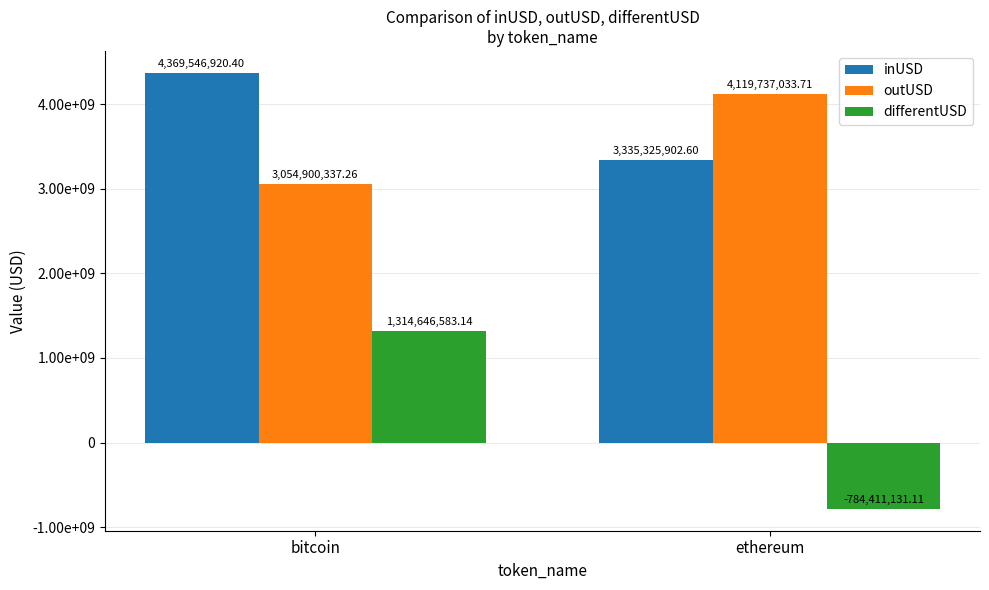

Does the chart contain stacked bars?

No